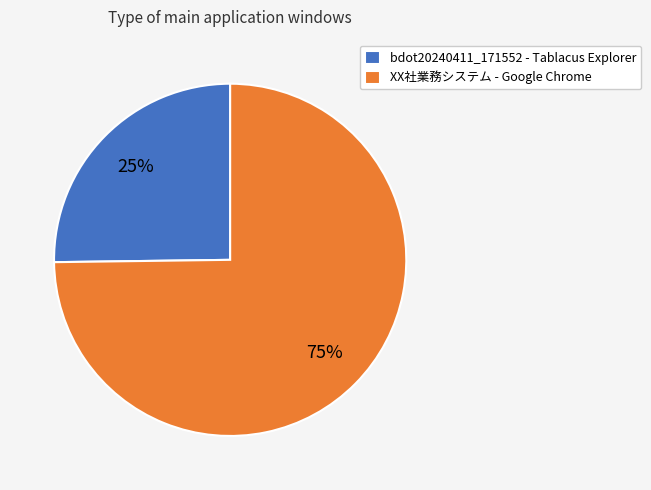

Does any single category account for the majority?

Yes